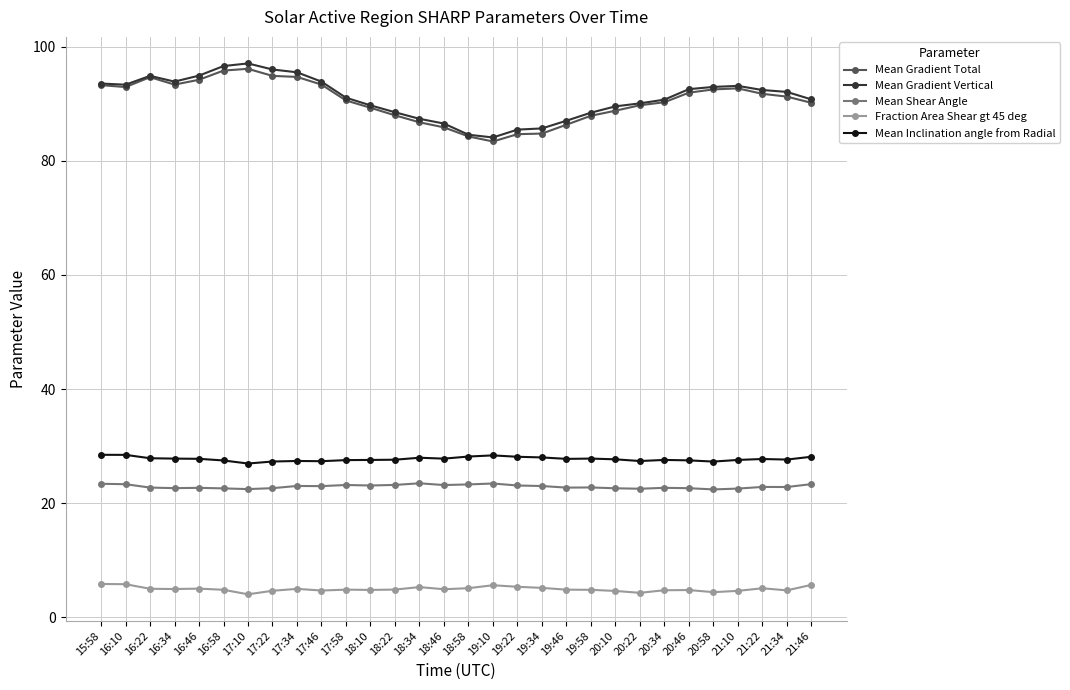

Which series has the widest spread of values?

Mean Gradient Vertical